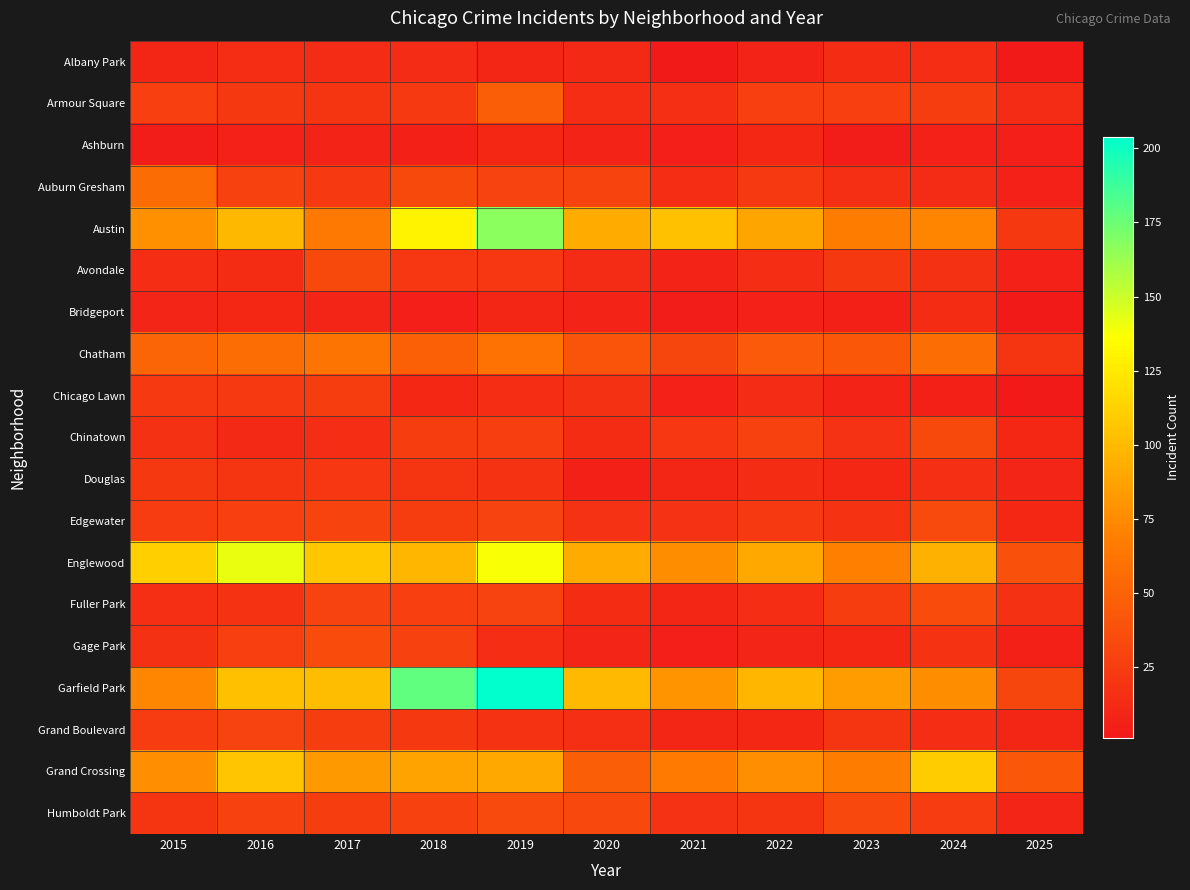

Reading right to left, list all the values displayed in this chart.

Albany Park: 2025=2	2024=15	2023=14	2022=8	2021=1	2020=12	2019=10	2018=13	2017=13	2016=15	2015=10
Armour Square: 2025=13	2024=25	2023=27	2022=27	2021=16	2020=15	2019=47	2018=23	2017=20	2016=22	2015=27
Ashburn: 2025=5	2024=7	2023=4	2022=11	2021=5	2020=8	2019=11	2018=6	2017=8	2016=7	2015=4
Auburn Gresham: 2025=7	2024=13	2023=16	2022=23	2021=15	2020=30	2019=29	2018=33	2017=23	2016=28	2015=56
Austin: 2025=22	2024=71	2023=67	2022=89	2021=104	2020=92	2019=167	2018=130	2017=65	2016=99	2015=78
Avondale: 2025=7	2024=17	2023=22	2022=15	2021=8	2020=13	2019=21	2018=21	2017=33	2016=14	2015=15
Bridgeport: 2025=2	2024=14	2023=6	2022=7	2021=4	2020=8	2019=10	2018=5	2017=9	2016=11	2015=9
Chatham: 2025=20	2024=57	2023=43	2022=44	2021=31	2020=40	2019=60	2018=48	2017=62	2016=57	2015=51
Chicago Lawn: 2025=2	2024=6	2023=8	2022=13	2021=7	2020=17	2019=15	2018=11	2017=25	2016=23	2015=23
Chinatown: 2025=11	2024=33	2023=18	2022=28	2021=21	2020=14	2019=26	2018=25	2017=15	2016=12	2015=17
Douglas: 2025=9	2024=16	2023=11	2022=14	2021=10	2020=6	2019=19	2018=20	2017=21	2016=20	2015=22
Edgewater: 2025=11	2024=34	2023=19	2022=23	2021=18	2020=18	2019=29	2018=25	2017=30	2016=27	2015=24
Englewood: 2025=39	2024=95	2023=69	2022=90	2021=76	2020=92	2019=138	2018=98	2017=107	2016=142	2015=111
Fuller Park: 2025=17	2024=35	2023=25	2022=15	2021=10	2020=14	2019=29	2018=27	2017=29	2016=19	2015=16
Gage Park: 2025=6	2024=19	2023=11	2022=9	2021=5	2020=9	2019=15	2018=28	2017=35	2016=27	2015=17
Garfield Park: 2025=31	2024=76	2023=85	2022=98	2021=79	2020=100	2019=204	2018=178	2017=101	2016=103	2015=73
Grand Boulevard: 2025=10	2024=15	2023=20	2022=11	2021=10	2020=16	2019=19	2018=22	2017=25	2016=29	2015=24
Grand Crossing: 2025=43	2024=109	2023=67	2022=77	2021=66	2020=47	2019=91	2018=88	2017=82	2016=106	2015=77
Humboldt Park: 2025=9	2024=24	2023=32	2022=20	2021=18	2020=32	2019=34	2018=28	2017=25	2016=28	2015=20